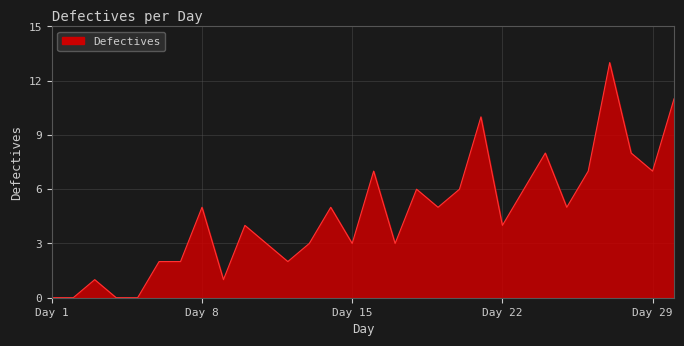

What is the greatest value displayed?

13